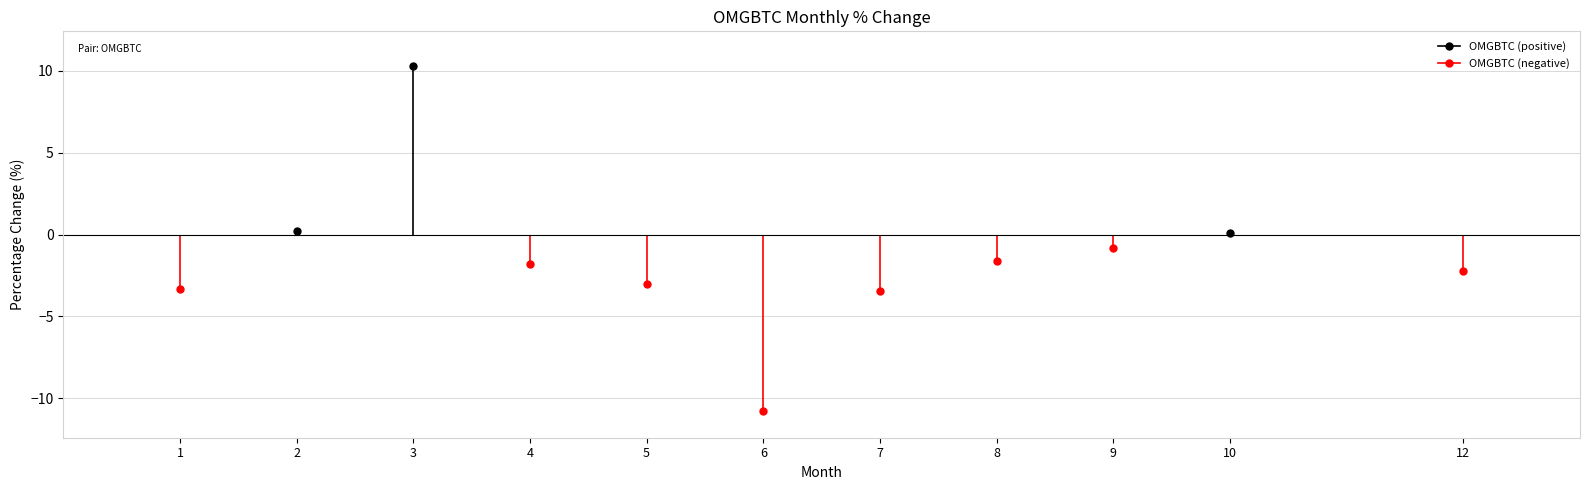

The chart shows a value of -10.8 at 6. True or false?

True